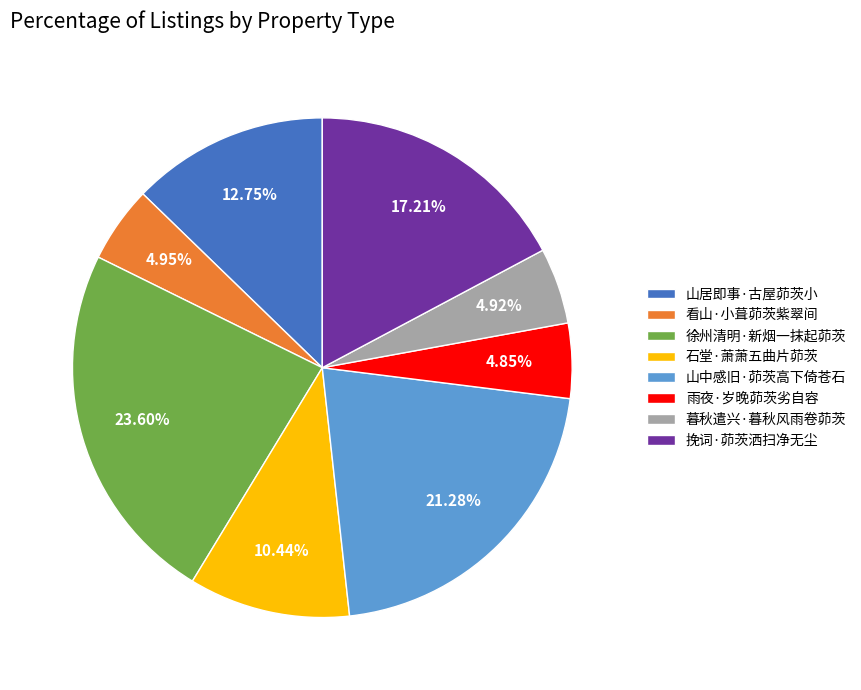

Is the sum of 看山·小葺茆茨紫翠间 and 徐州清明·新烟一抹起茆茨 greater than half?

No